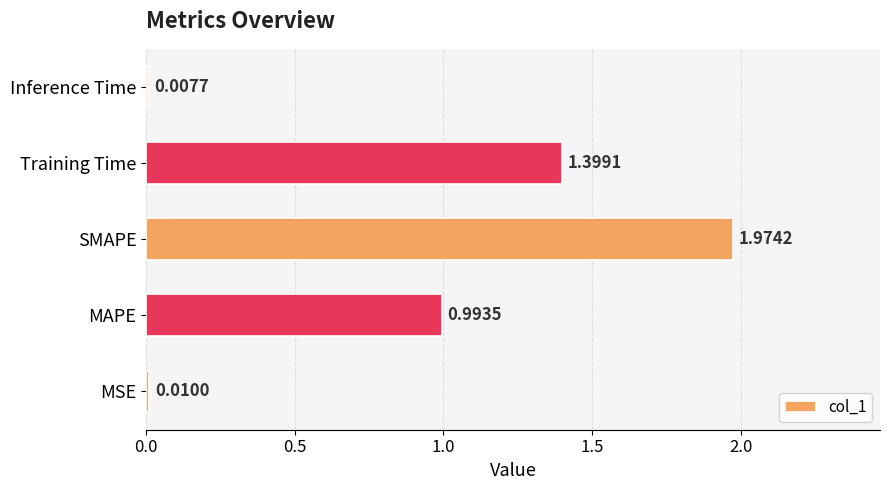

What is the difference between the second highest and minimum values?

1.4